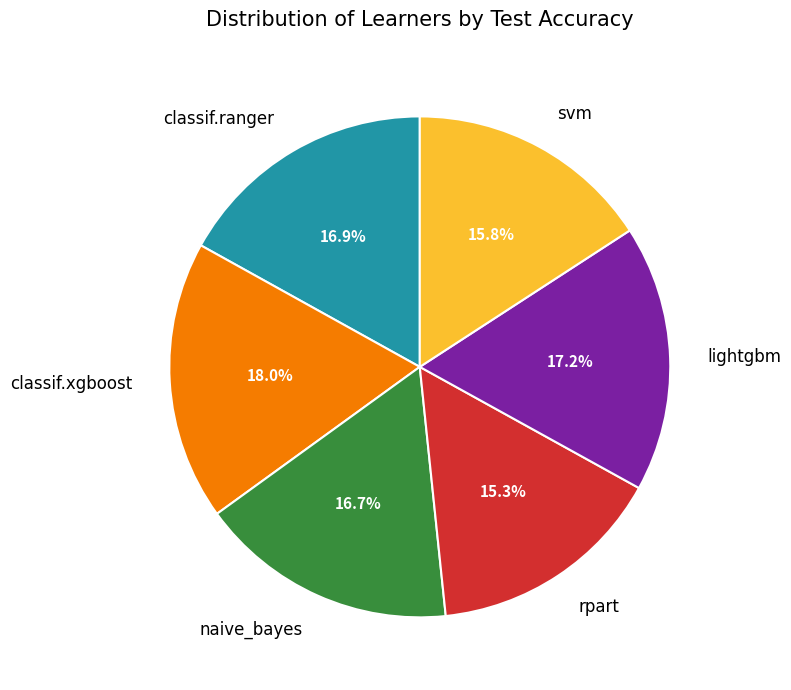

Which slice is the smallest?

rpart